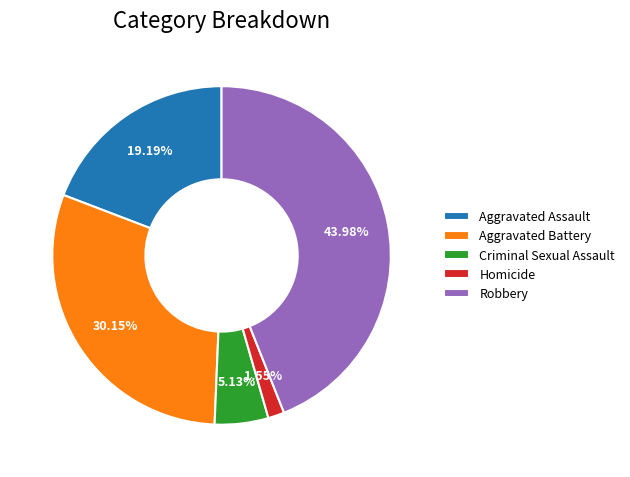

To the nearest percent, what is the average slice percentage?

20%